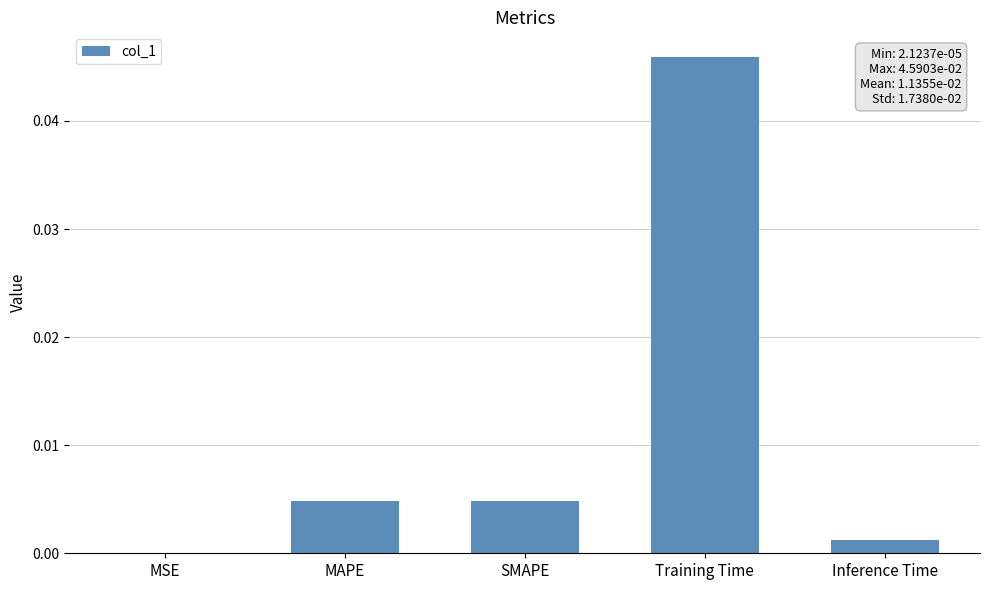

Count the number of data series in this chart.

1